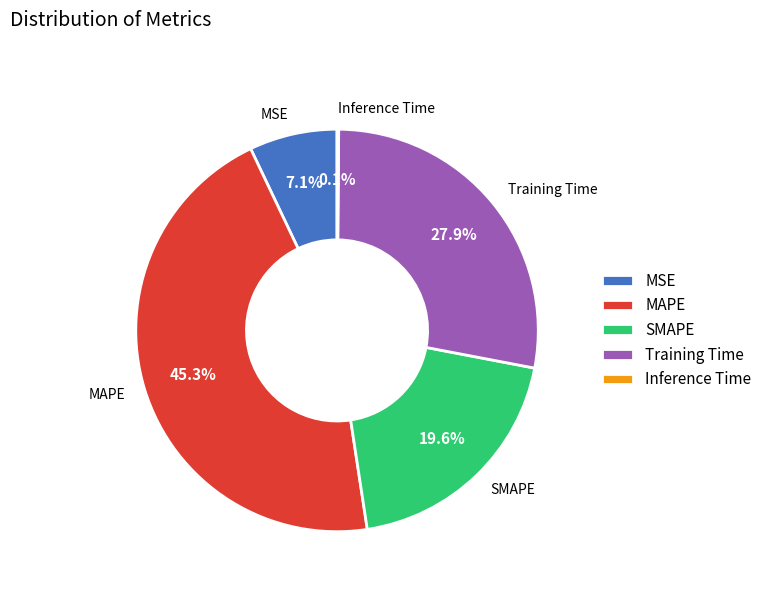

What is the largest slice in the pie chart?

MAPE